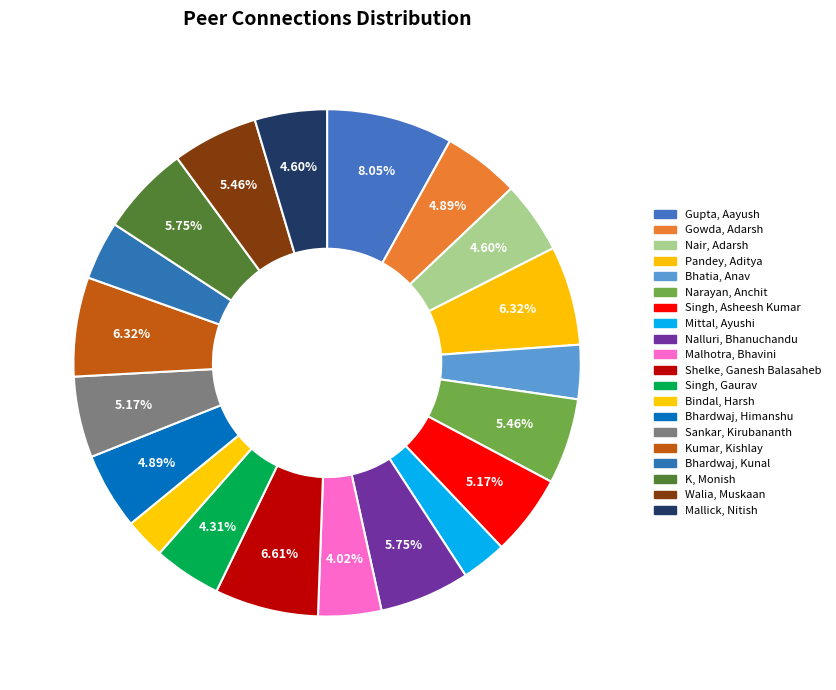

Between Bhardwaj, Himanshu and Shelke, Ganesh Balasaheb, which is larger?

Shelke, Ganesh Balasaheb